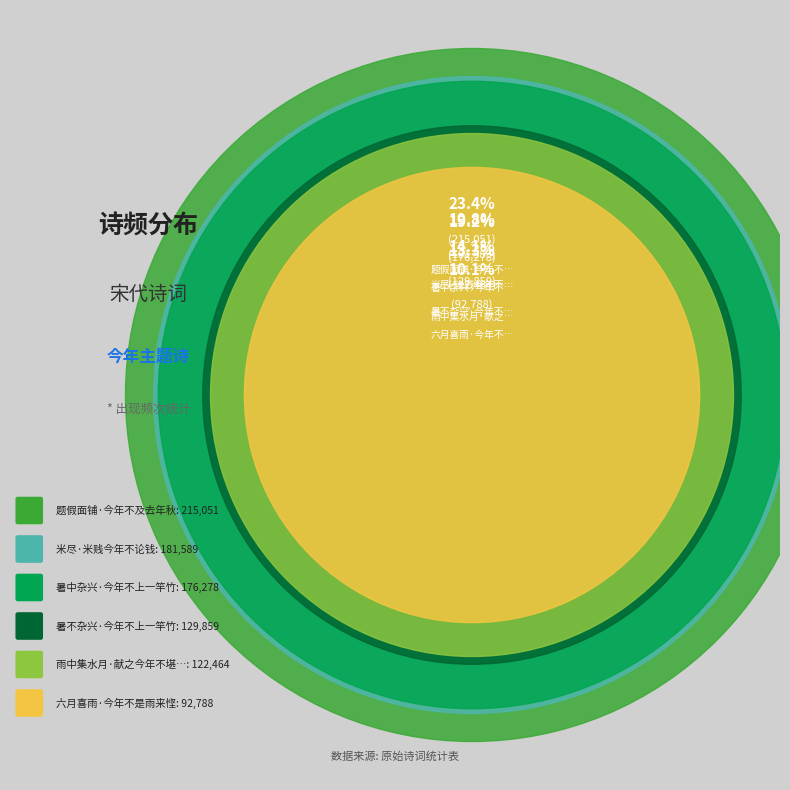

Combined, what portion of the pie is 六月喜雨·今年不是雨来悭 and 暑不杂兴·今年不上一竿竹?

24.3%